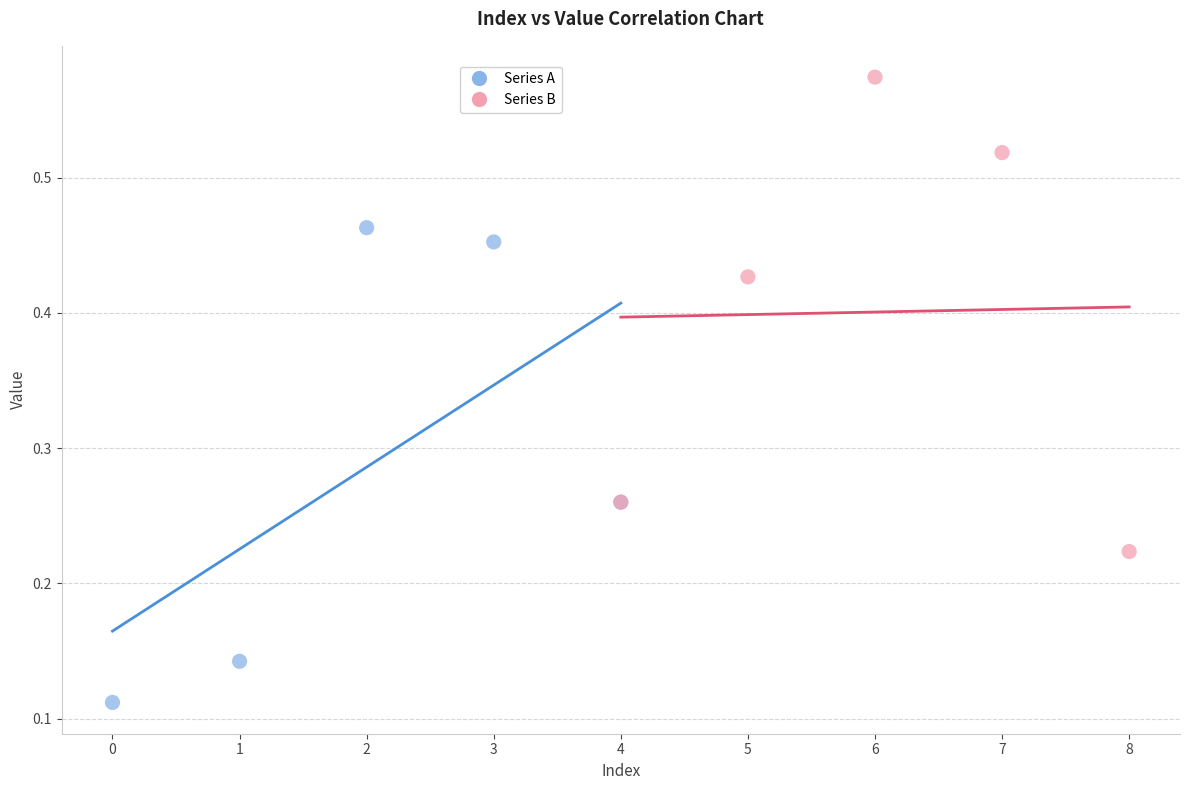

Which series reaches the maximum Y coordinate?

Series B